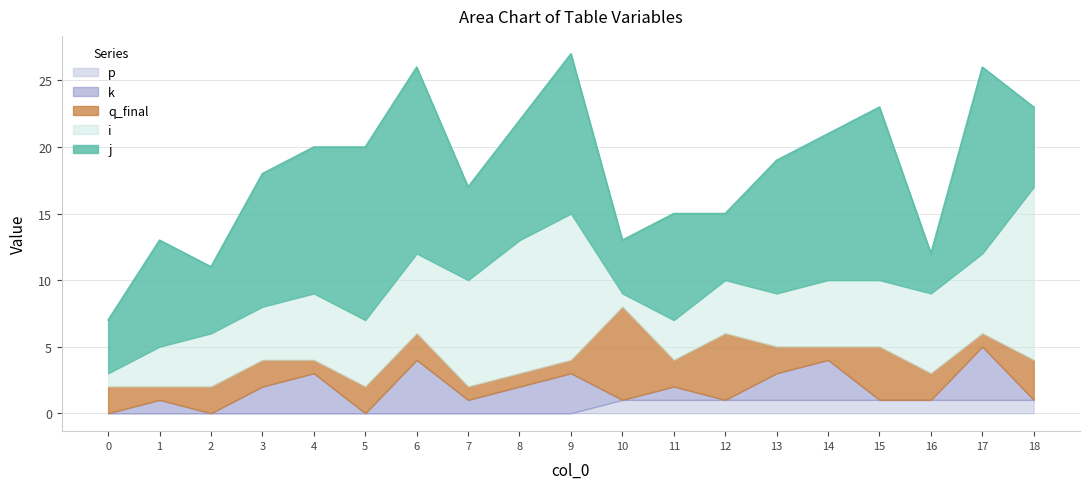

At how many categories does at least one series exceed 6?

15